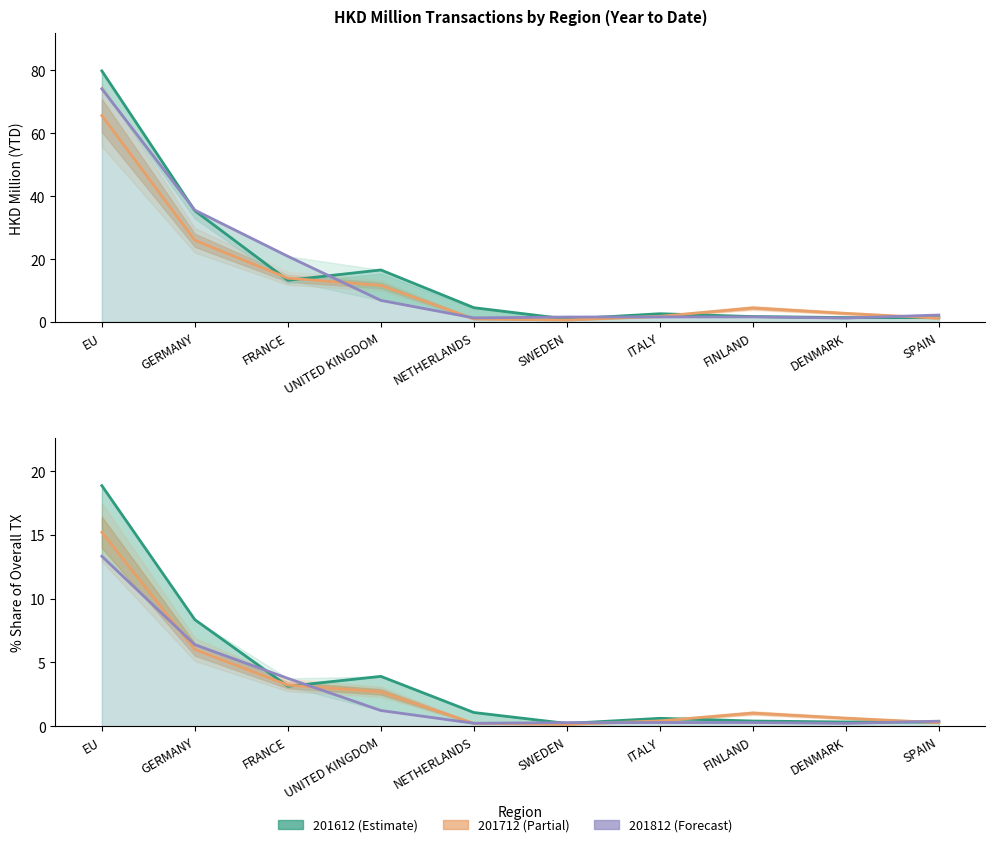

At which label does 201612 % Share reach its peak?

EU